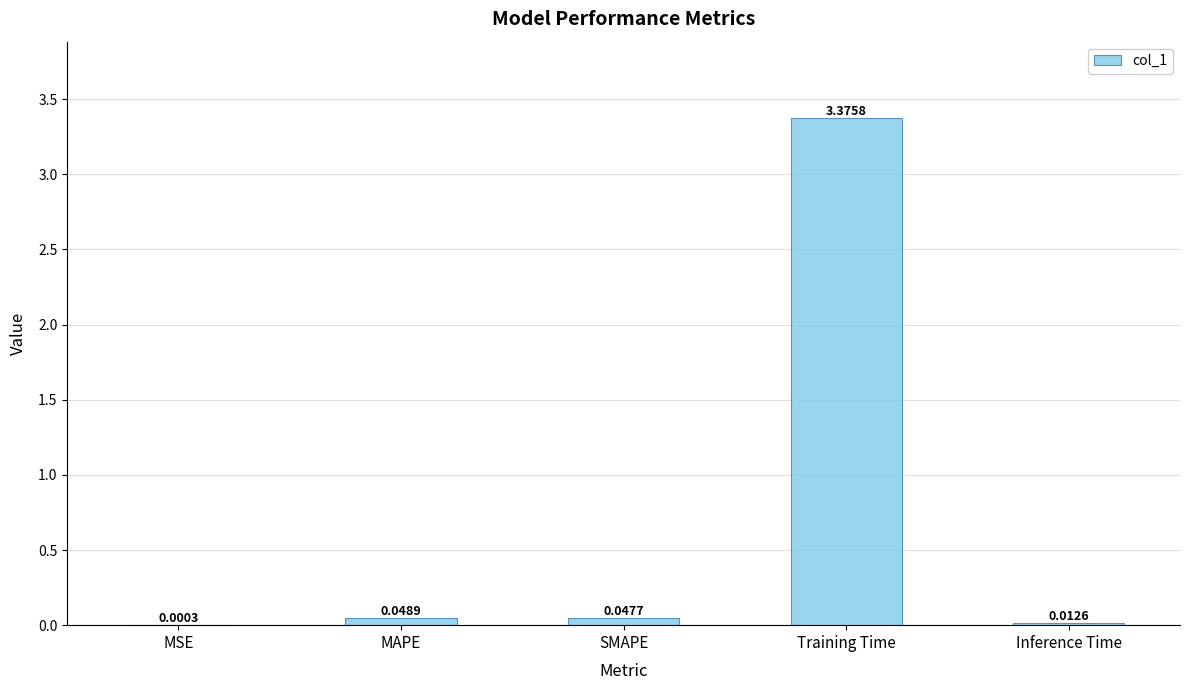

Where is the data nearest to the value 1?

MAPE